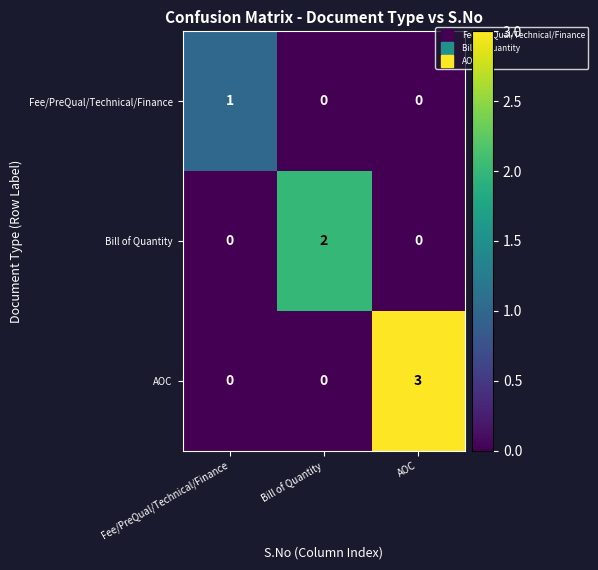

Which label corresponds to the largest value in the chart?

AOC